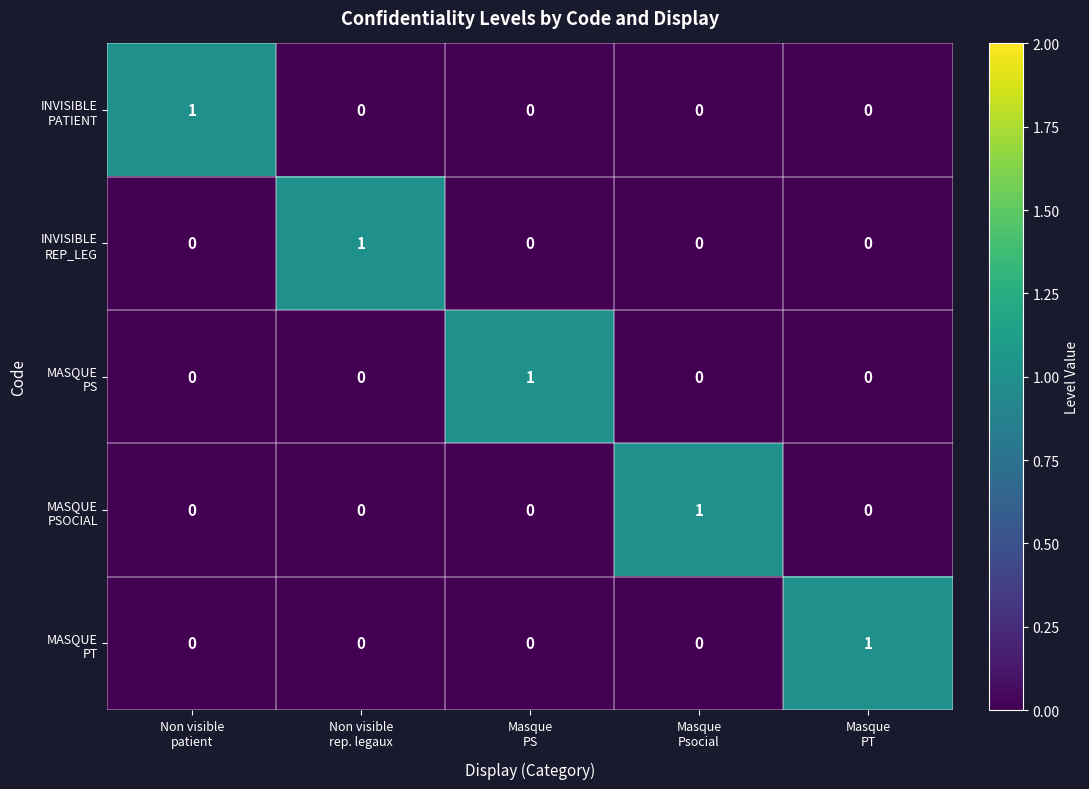

At how many categories does at least one series exceed 0?

5